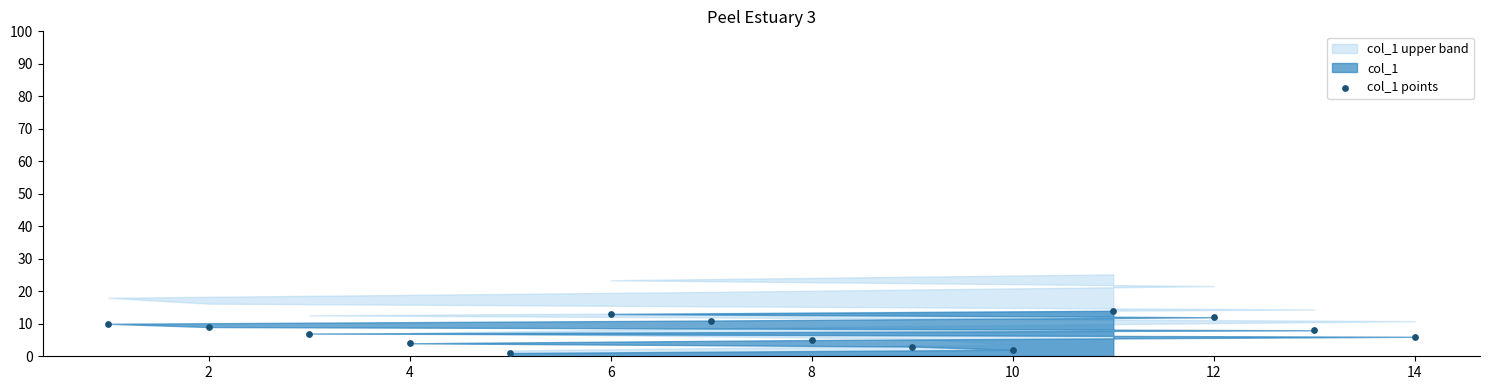

What is the range of X values (max minus min)?

13